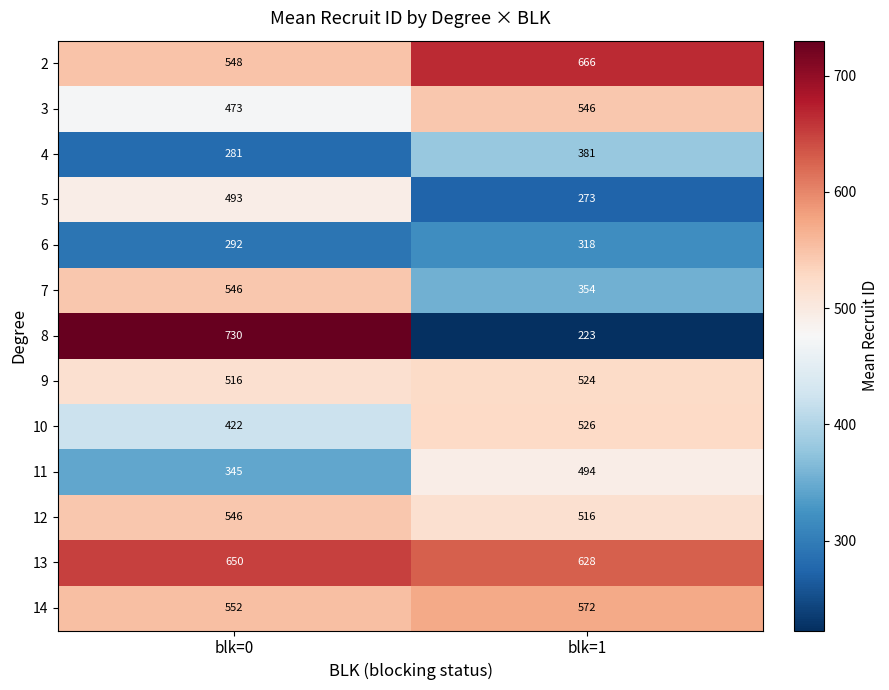

Reading left to right, extract all data points from this chart.

2: 548	666
3: 473	546
4: 281	381
5: 493	273
6: 292	318
7: 546	354
8: 730	223
9: 516	524
10: 422	526
11: 345	494
12: 546	516
13: 650	628
14: 552	572